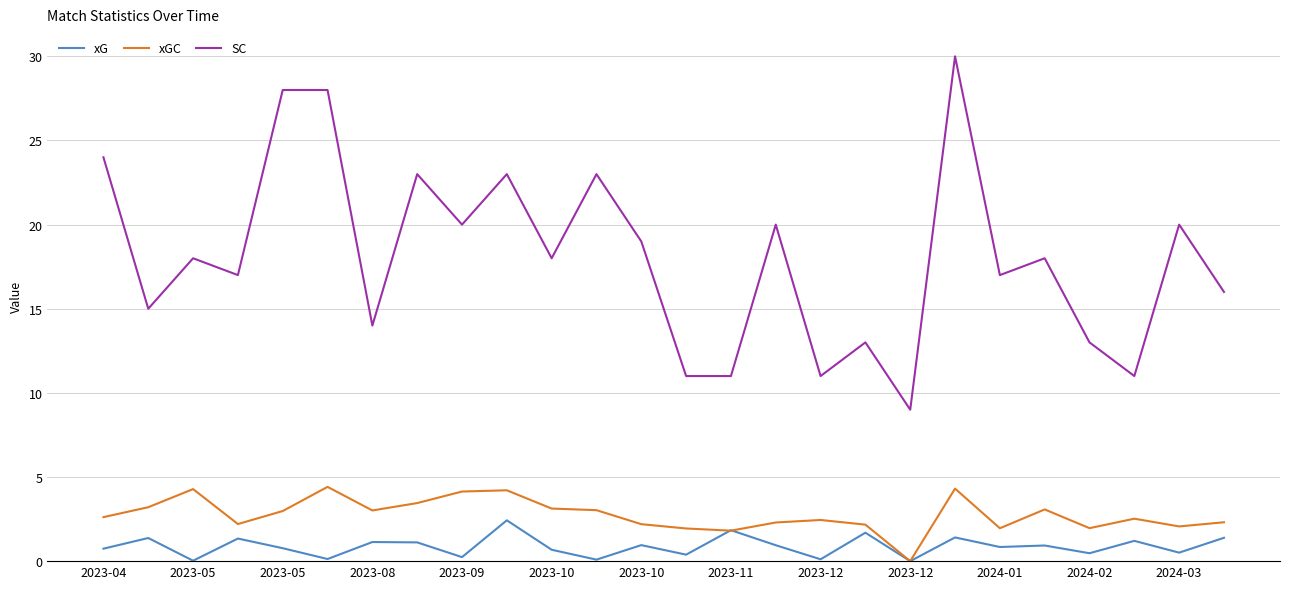

Which series has the largest range (max minus min)?

SC